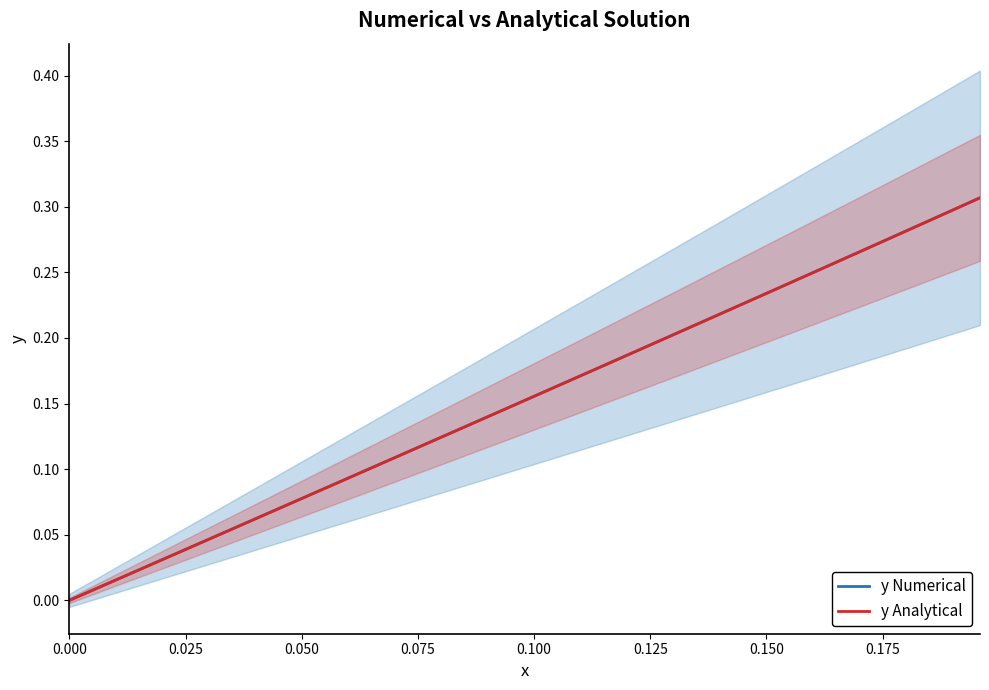

True or false: y Numerical has more than 2 points higher than both neighbors.

False